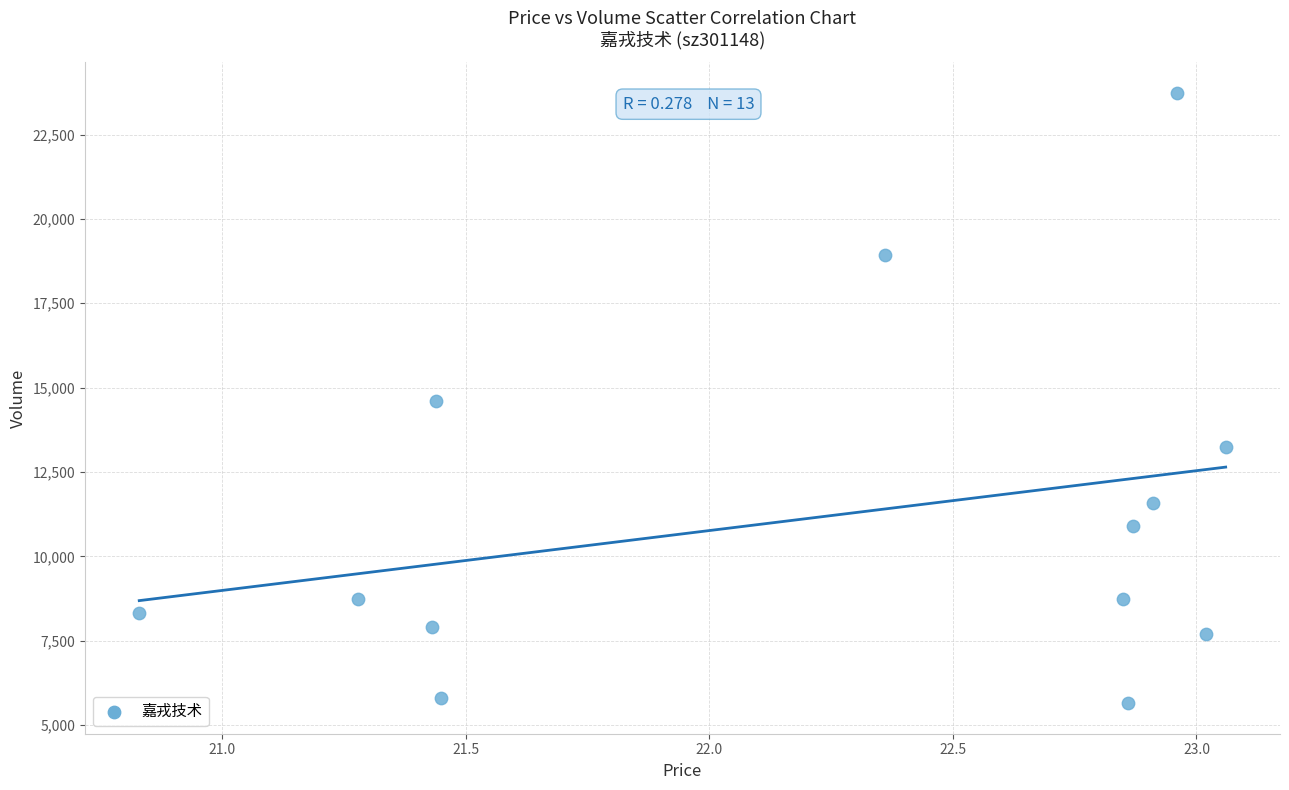

What is the range of Y values (max minus min)?

18094